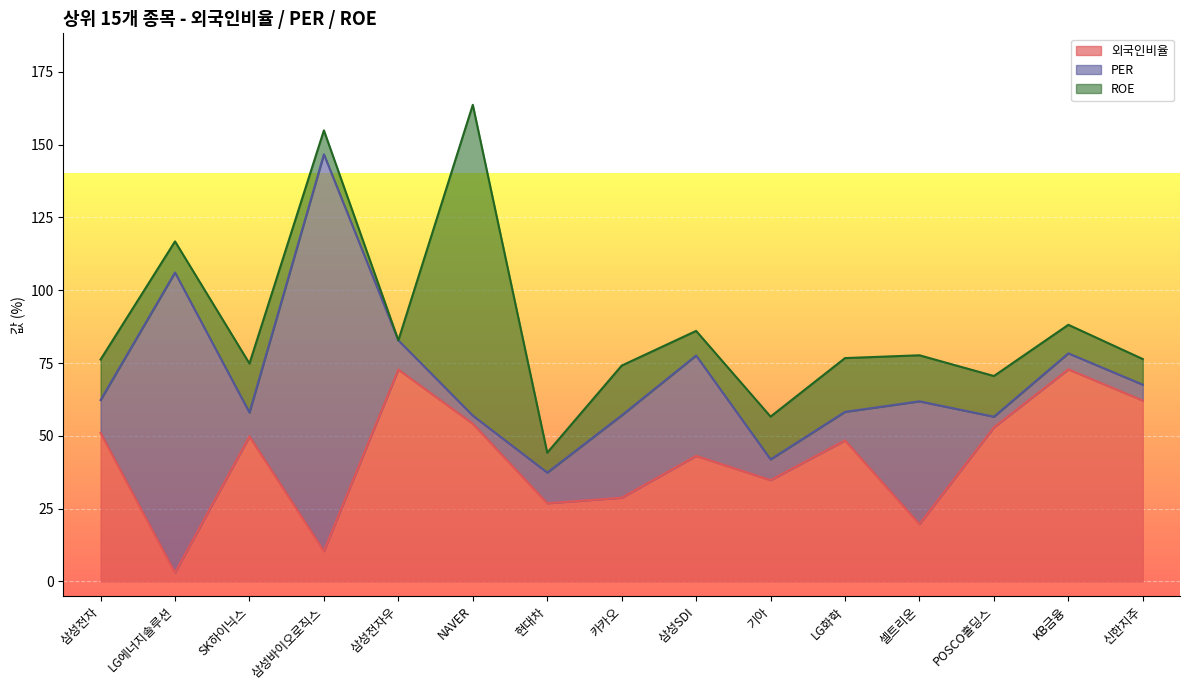

How many interior local peaks does the 외국인비율 series have?

5